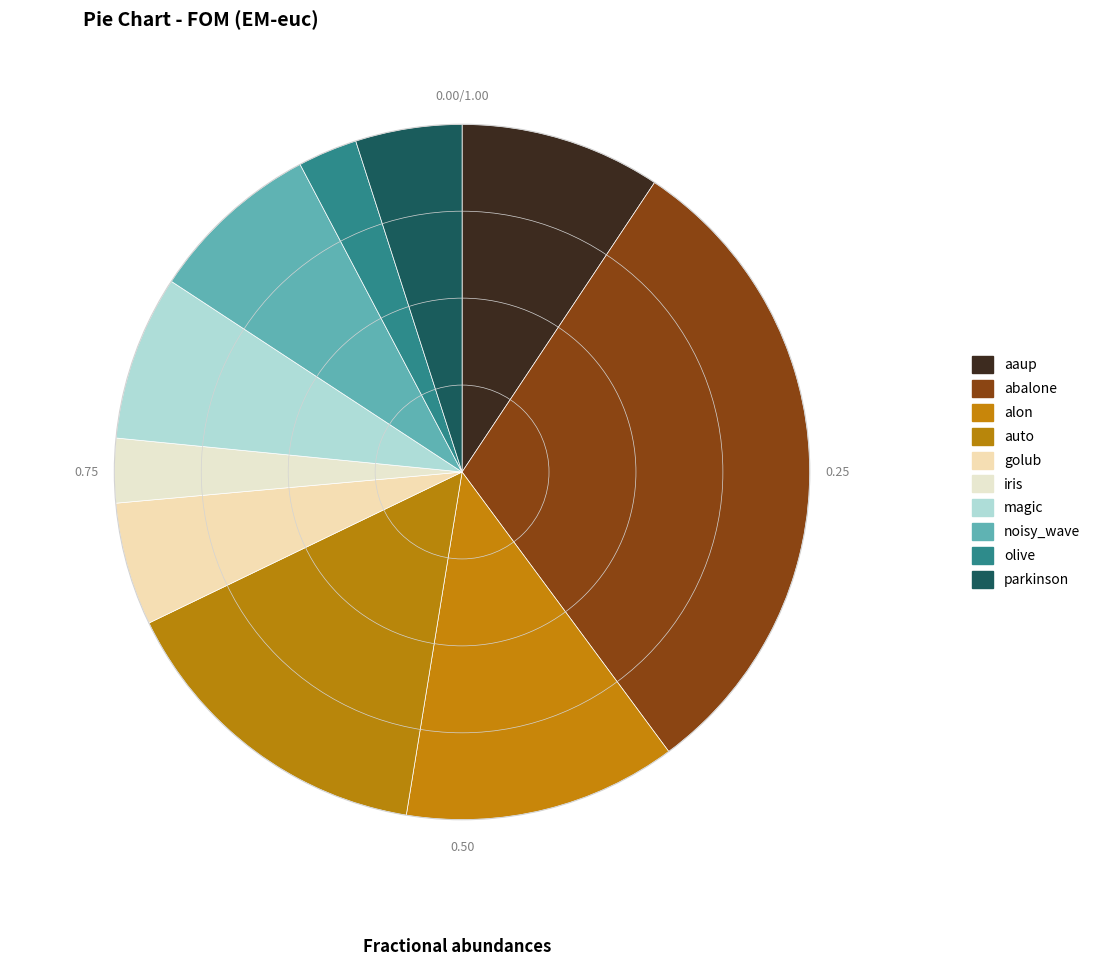

Is it true that magic is 8% of the pie?

True